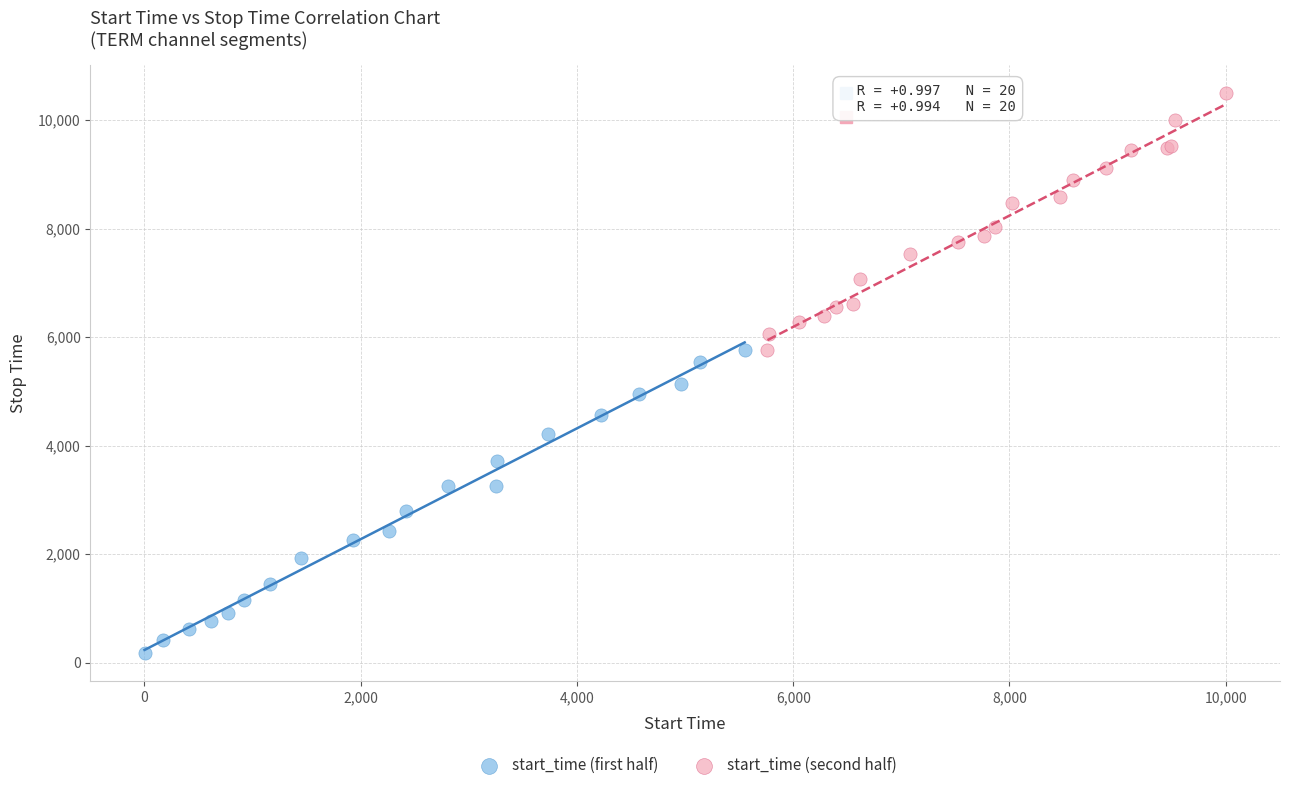

Which series reaches the maximum Y coordinate?

start_time (second half)